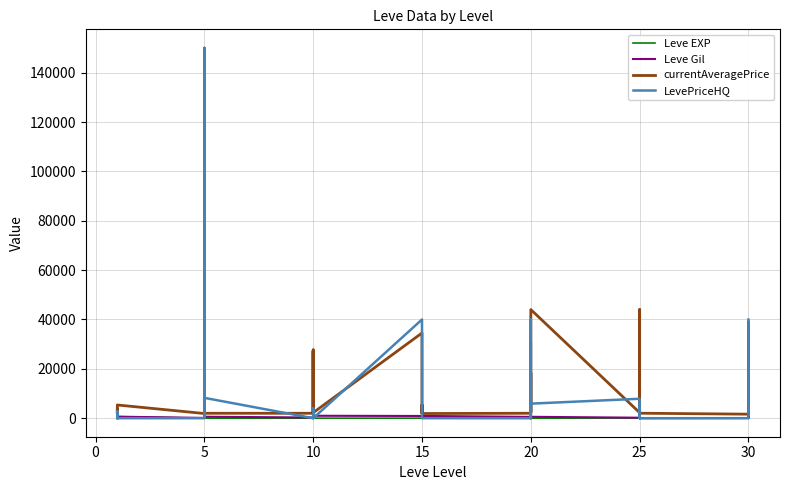

List the series in order of their peak value, lowest first.

Leve EXP, Leve Gil, currentAveragePrice, LevePriceHQ